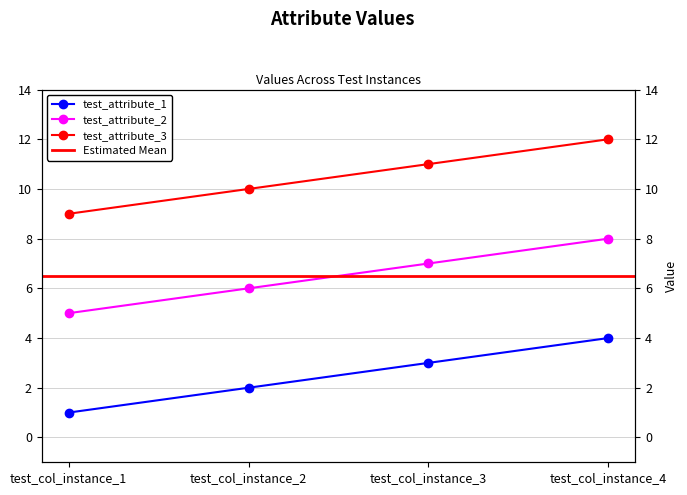

True or false: test_attribute_3 and test_attribute_1 cross at least once.

False